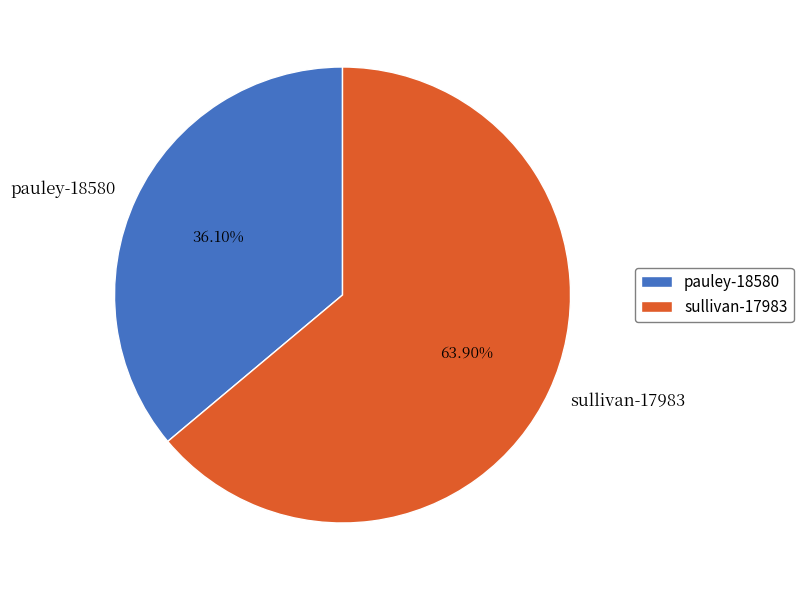

Is pauley-18580 the majority of the pie?

No